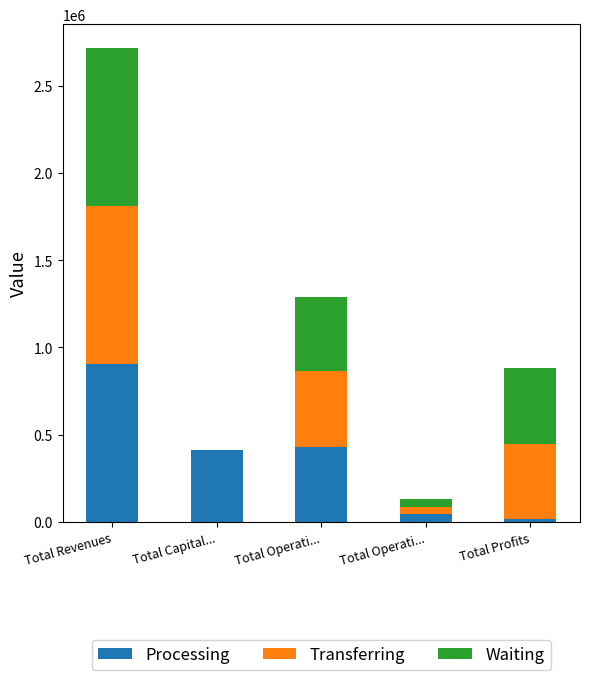

Are the bars horizontal?

No